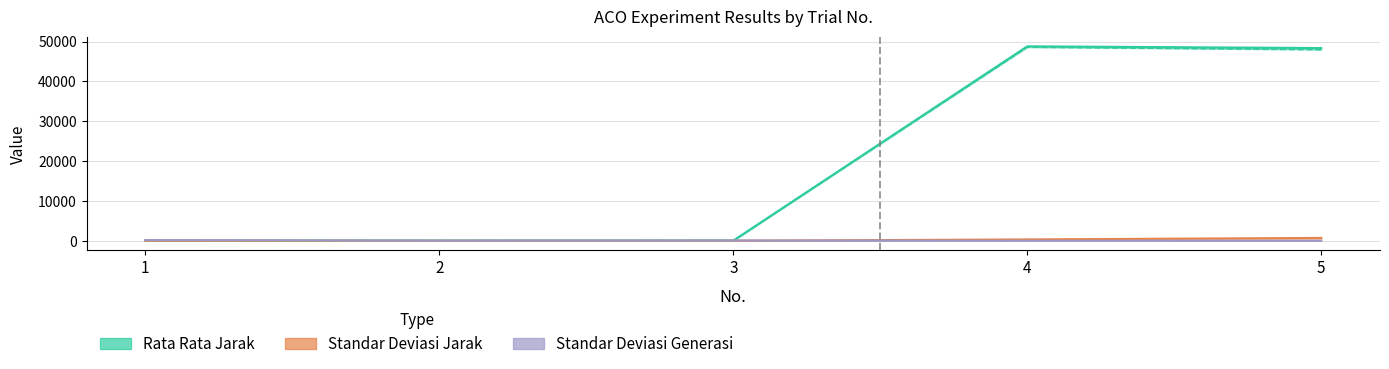

At which category is the sum across all series the highest?

4